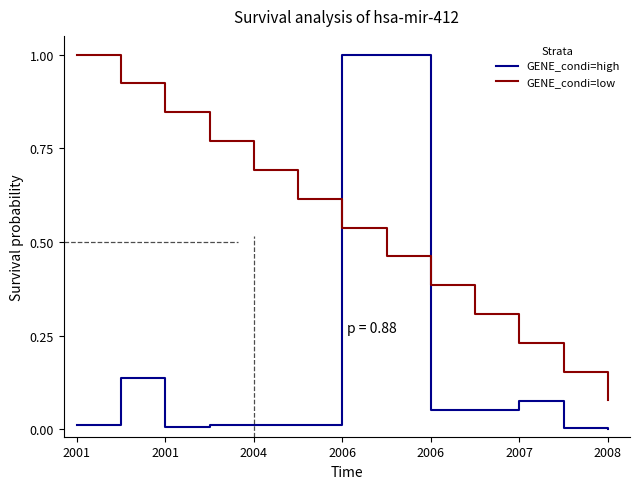

Rank the series by their average value, from highest to lowest.

GENE_condi=low, GENE_condi=high